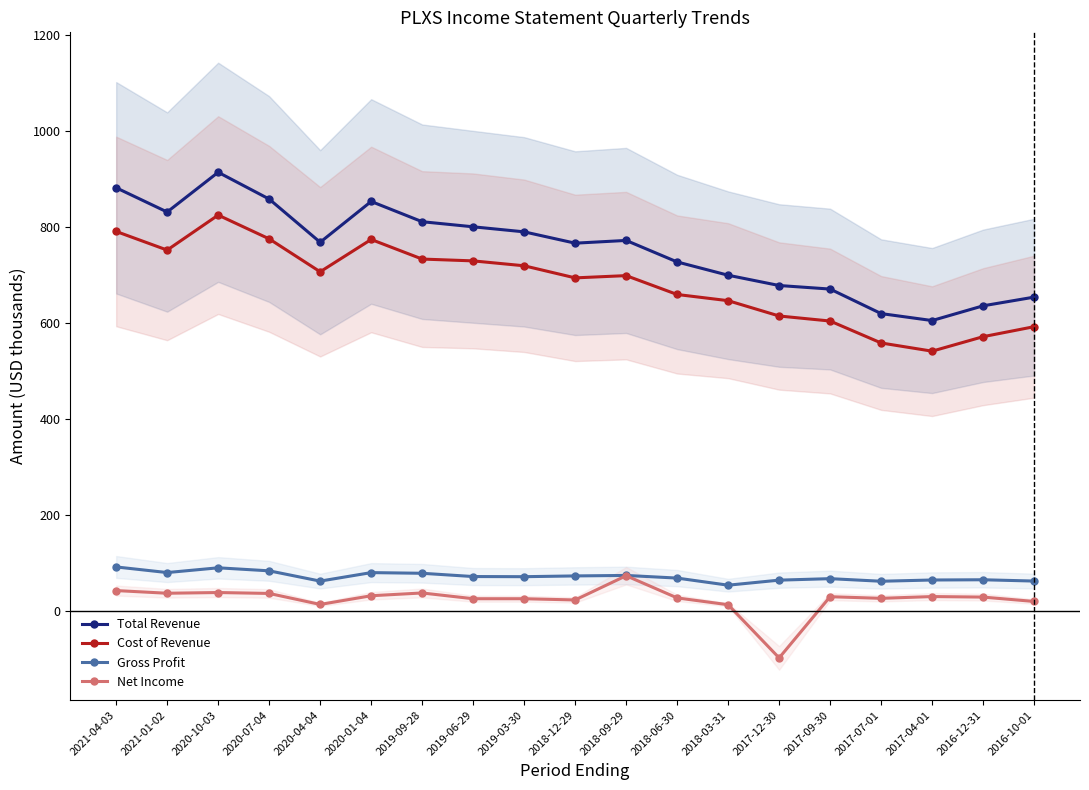

What is the label of the 5th point from the right?

2017-09-30